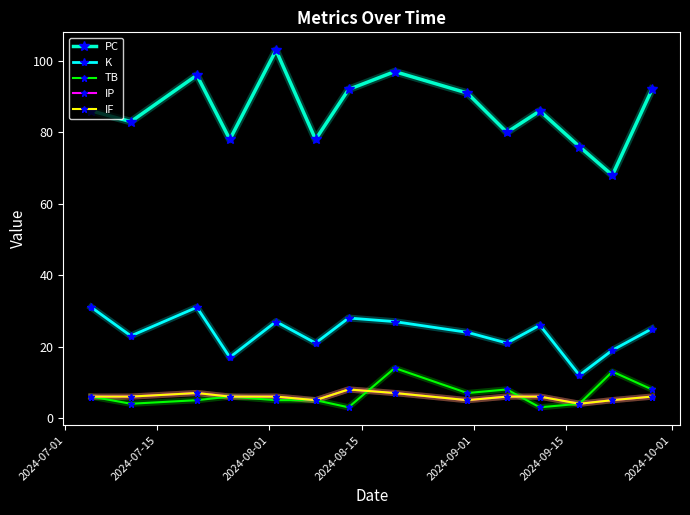

Is this an area chart (filled region under the line)?

No